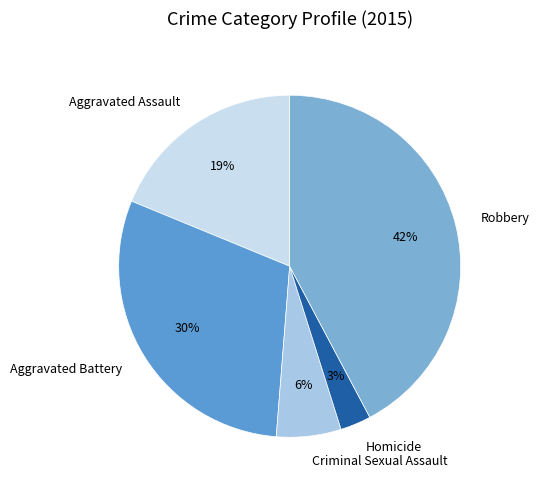

Do Homicide and Robbery together represent more than half of the pie?

No